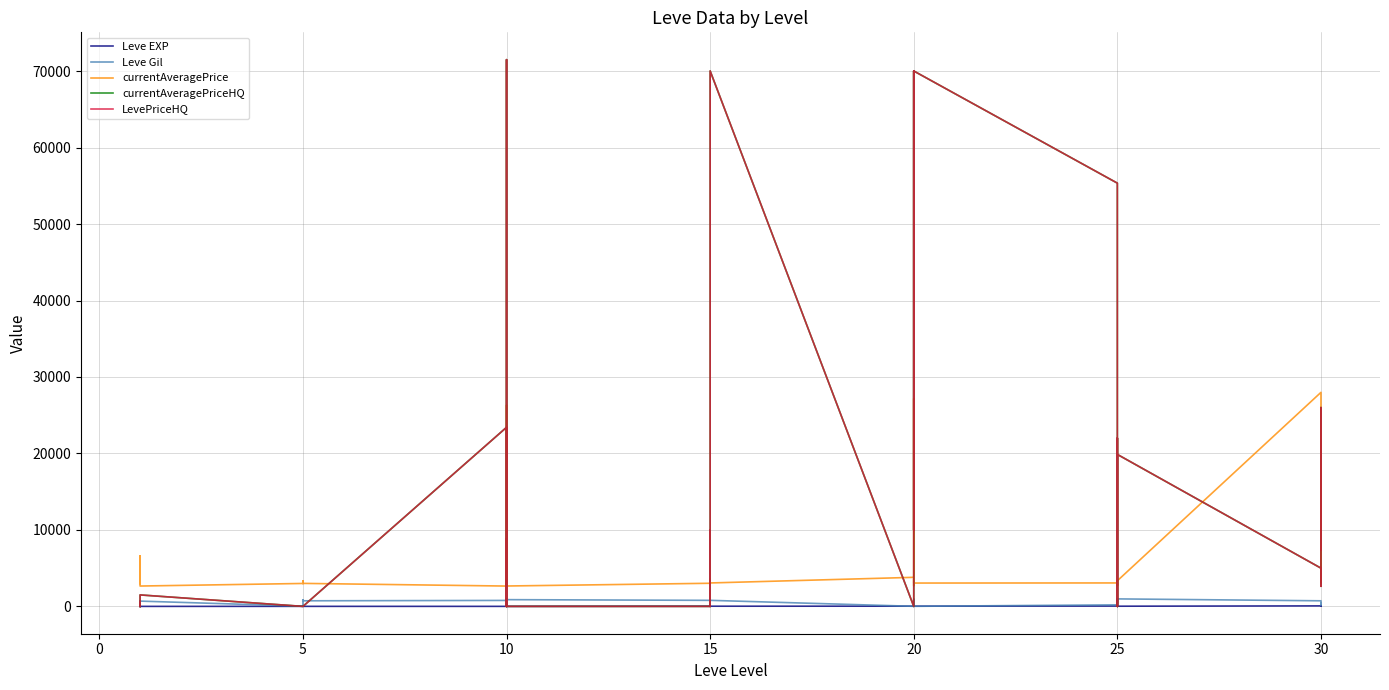

Between 15 and 30, which series saw the biggest shift?

currentAveragePriceHQ